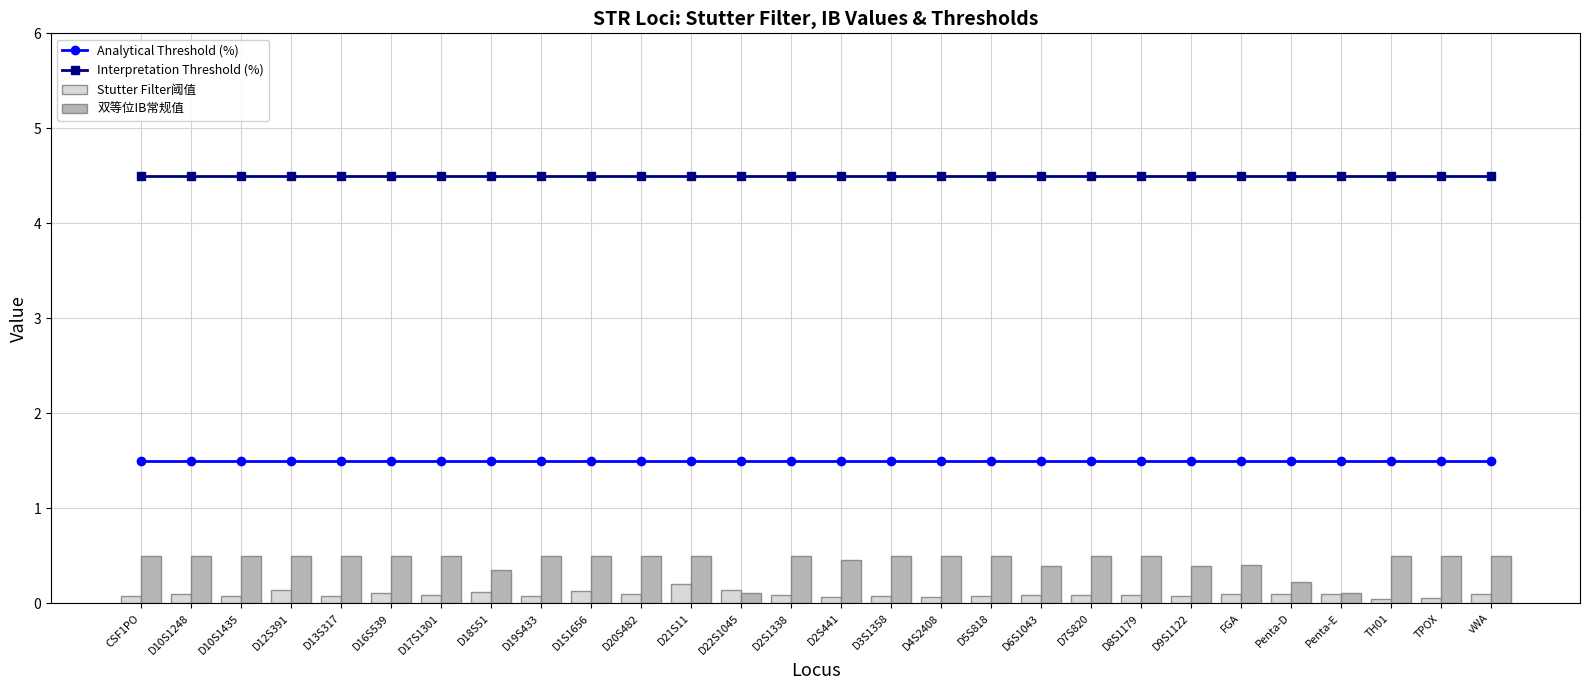

At how many categories does at least one series exceed 3?

28